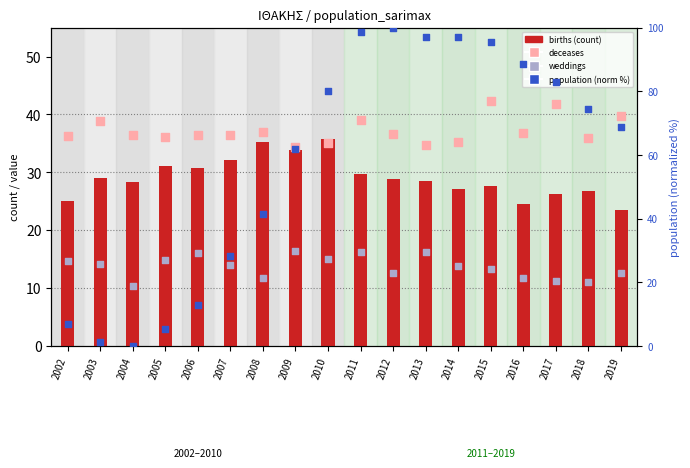

Which series contains the lowest Y value?

population (norm %)